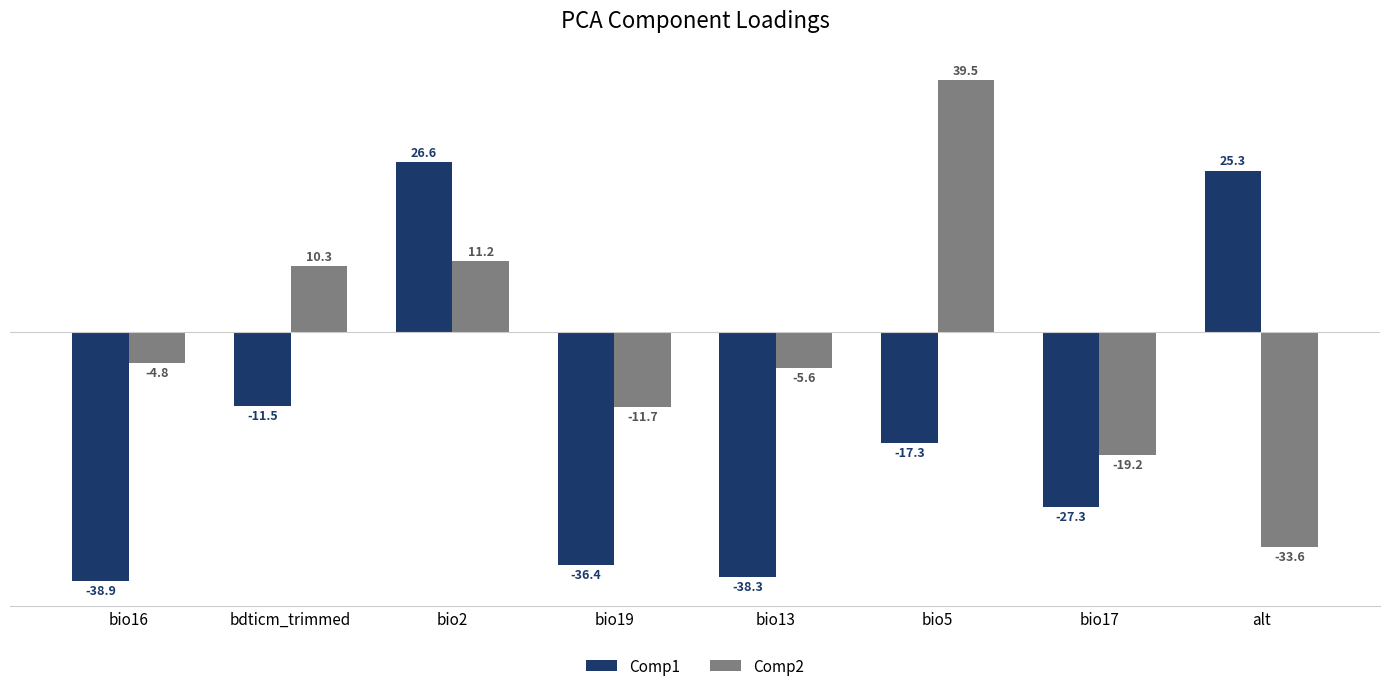

Reading left to right, list all the values displayed in this chart.

Comp1: bio16=-38.9	bdticm_trimmed=-11.5	bio2=26.6	bio19=-36.4	bio13=-38.3	bio5=-17.3	bio17=-27.3	alt=25.3
Comp2: bio16=-4.8	bdticm_trimmed=10.3	bio2=11.2	bio19=-11.7	bio13=-5.6	bio5=39.5	bio17=-19.2	alt=-33.6